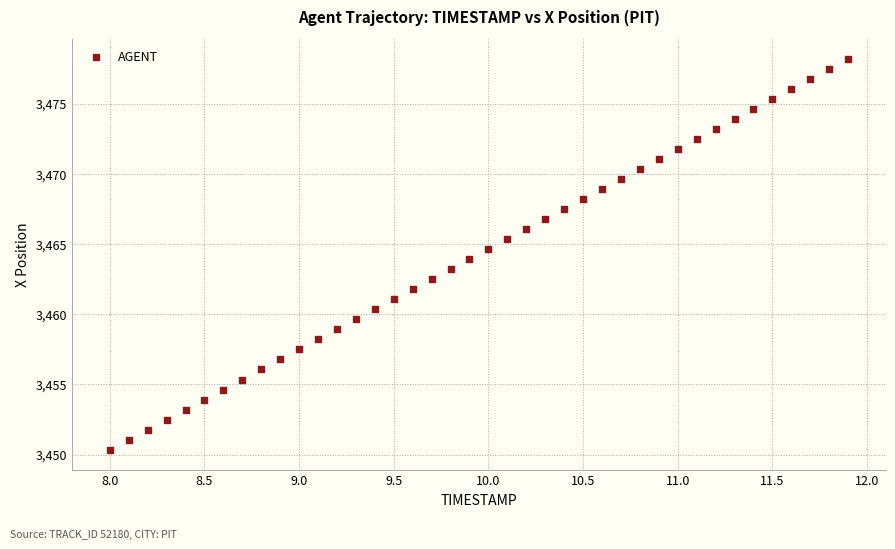

What is the range of Y values (max minus min)?

27.9